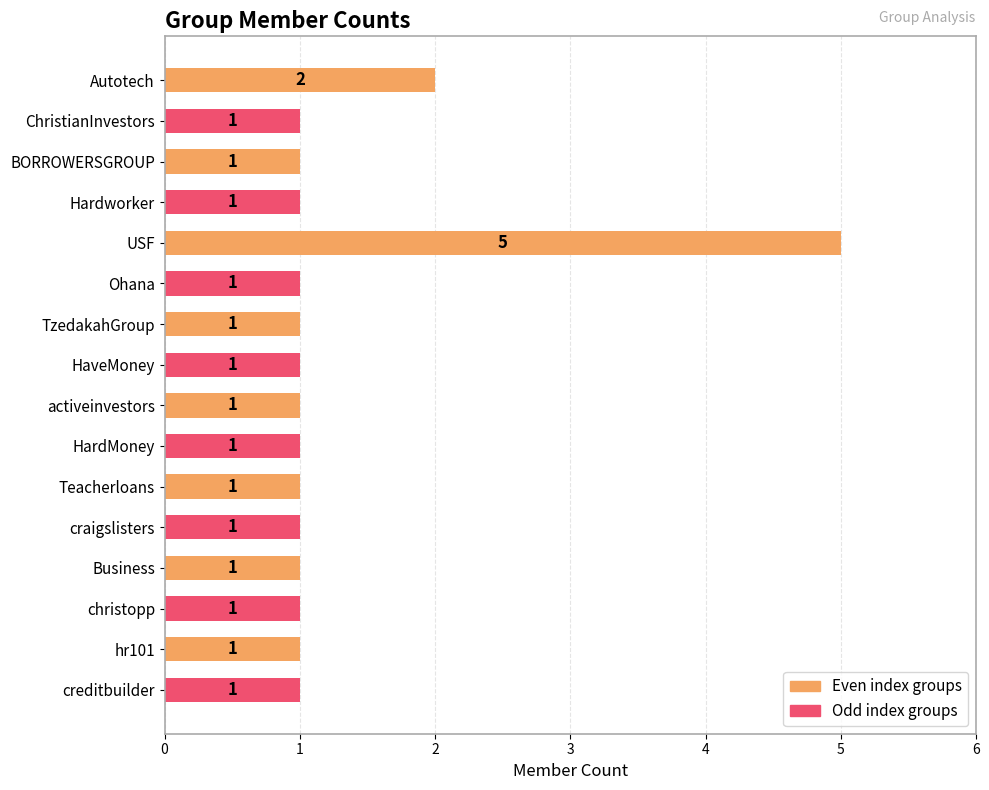

What is the sum of all values?

21